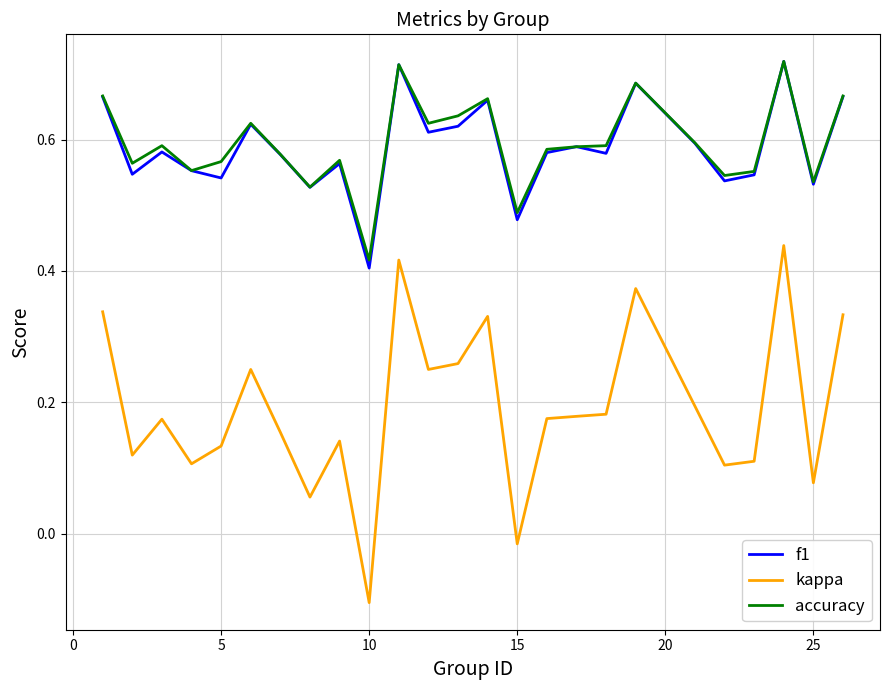

Which series has the largest range (max minus min)?

kappa